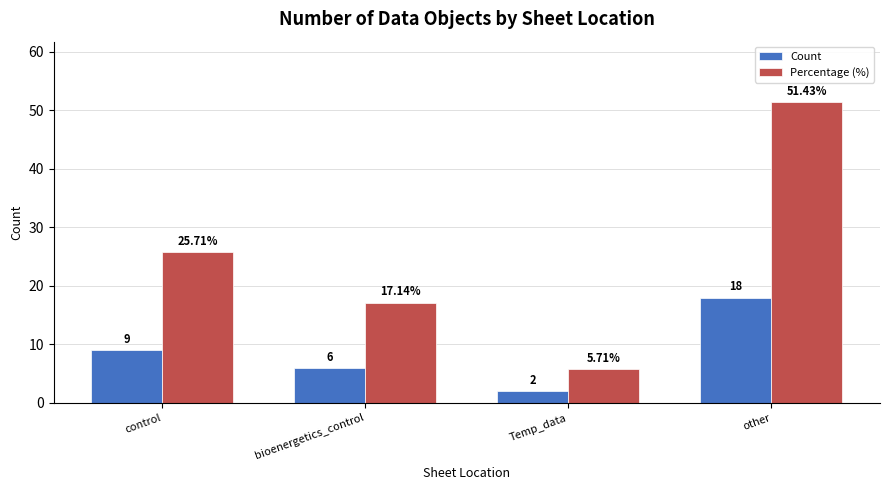

Which label corresponds to the largest value in the chart?

other